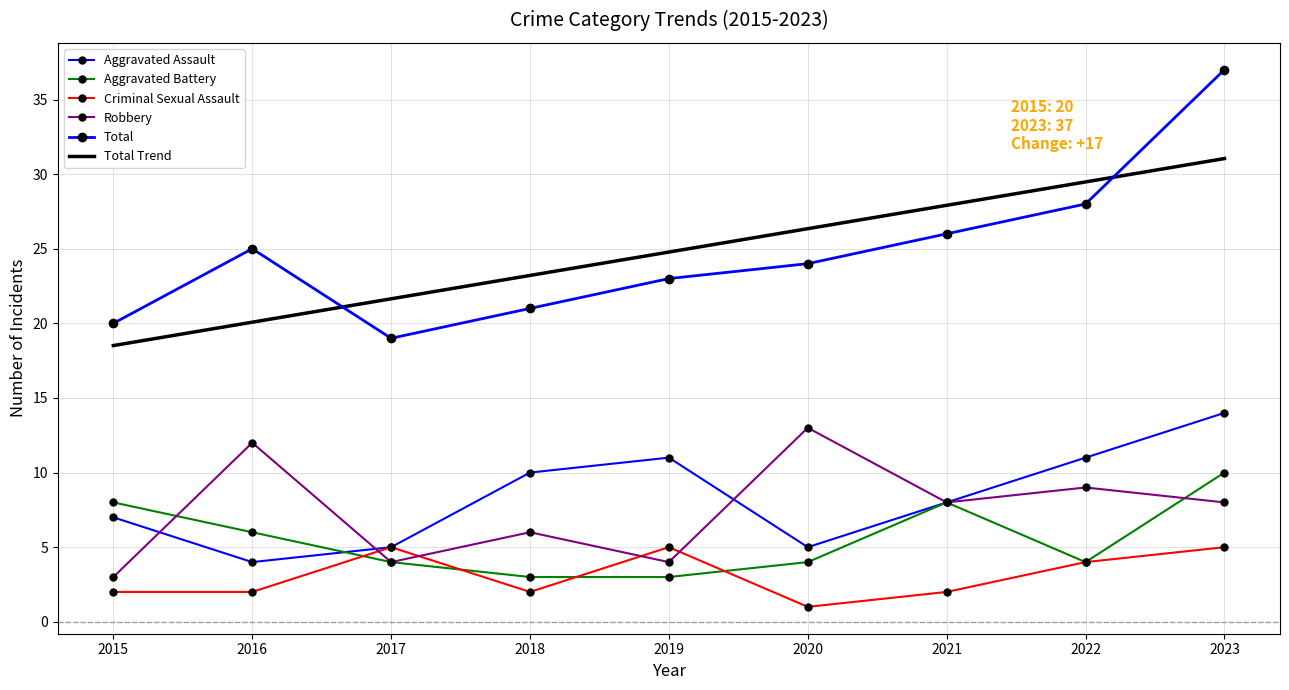

What is the value of the Aggravated Battery point at the 3rd from the left?

4.0